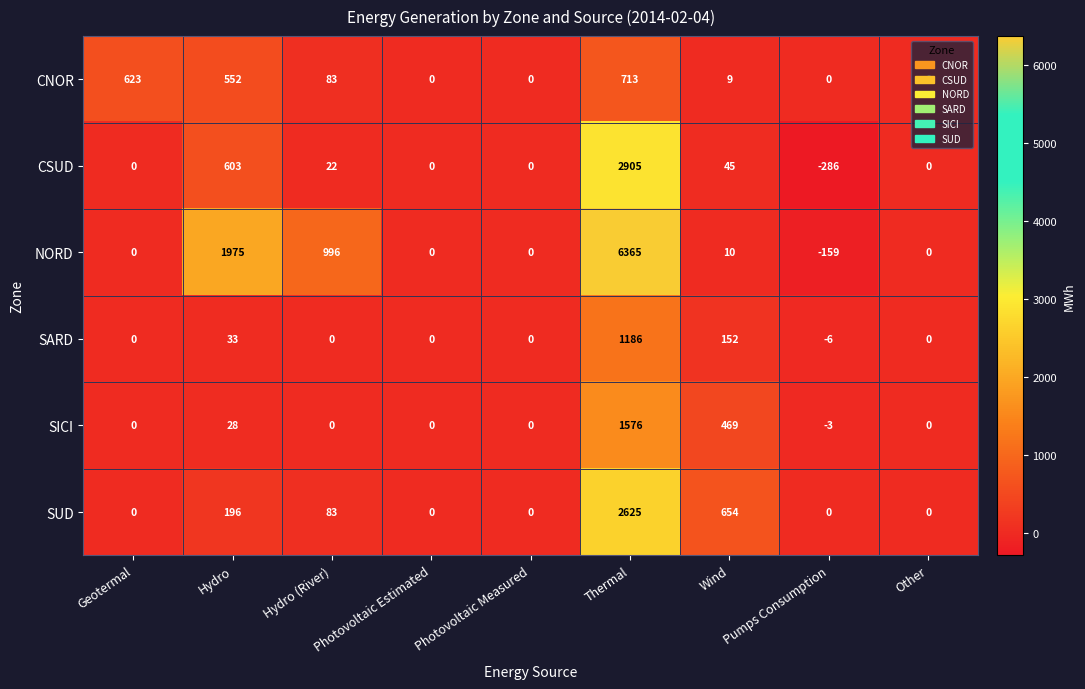

What is the greatest value displayed?

6365